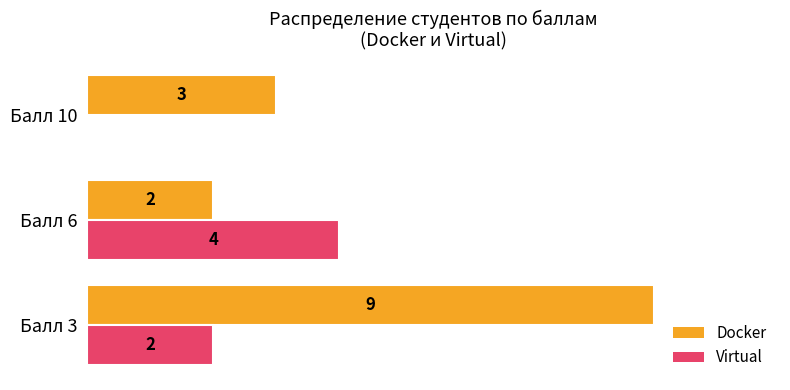

At which category is the sum across all series the highest?

Балл 3